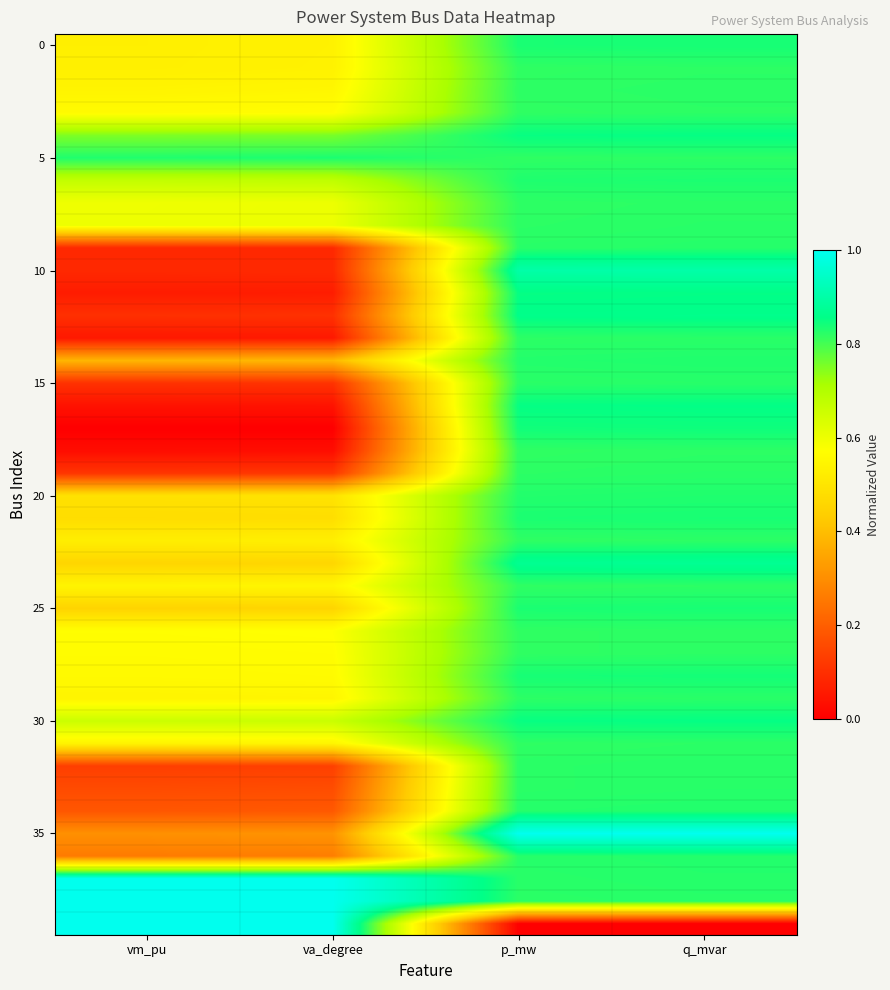

Between vm_pu and p_mw, which is larger?

p_mw